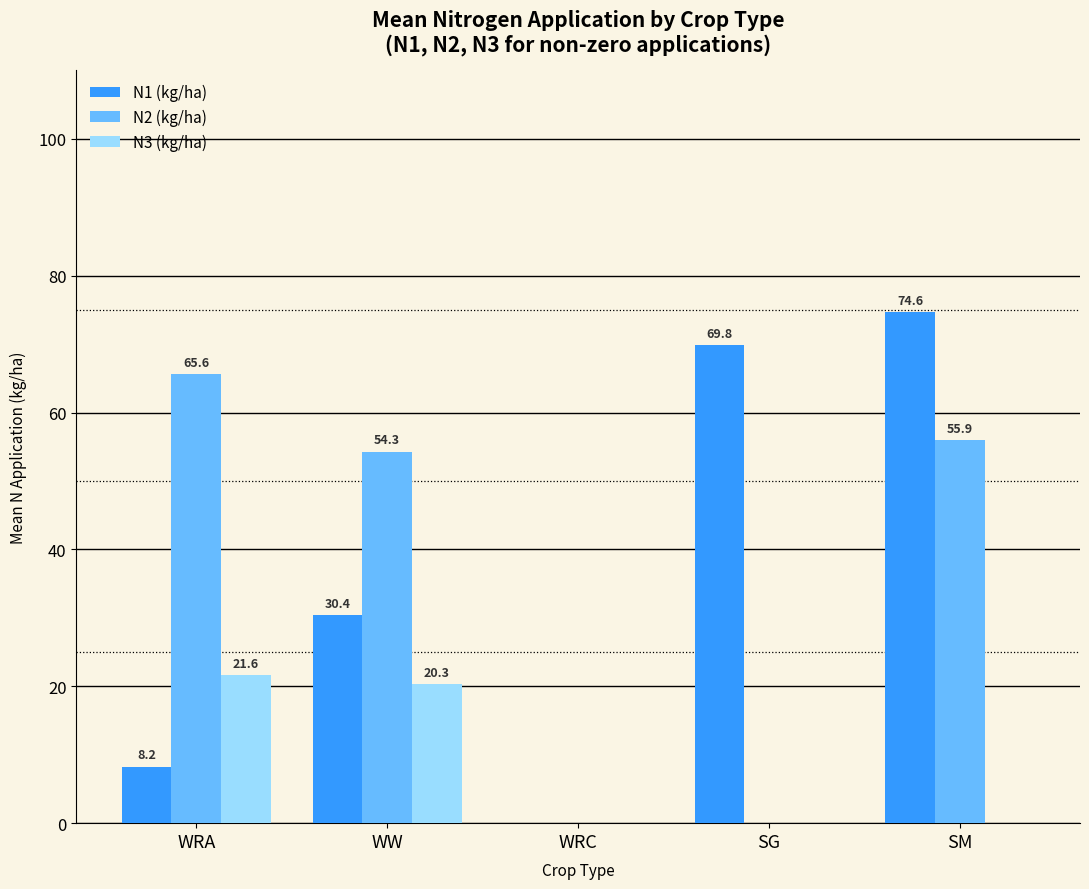

The value of N3 (kg/ha) at WRA is 21.6. True or false?

True